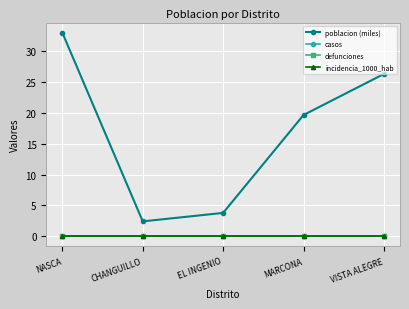

What position from the left is MARCONA?

4